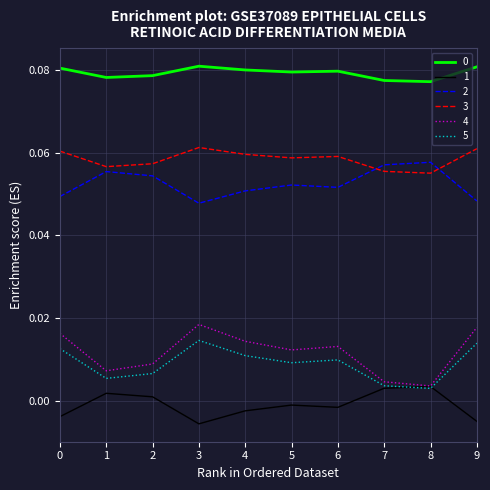

True or false: 5 and 0 cross at least once.

False